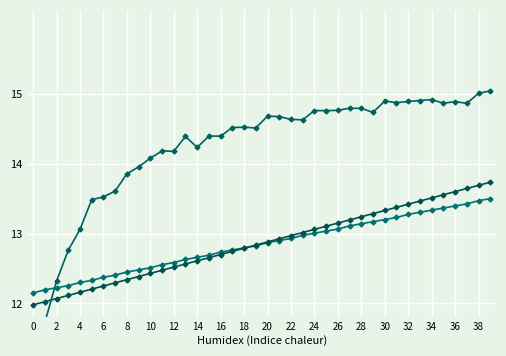

Which series ends up on top after the final intersection of Combustivel [kg] and Capacidade operacional [ha/h]?

Capacidade operacional [ha/h]